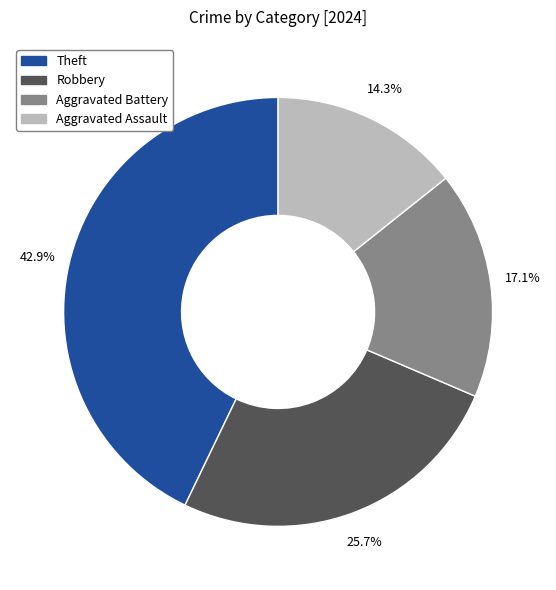

Is there any slice that represents more than half of the pie?

No